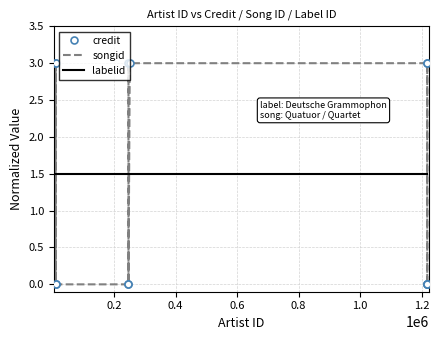

What is the minimum value for labelid?

1.5